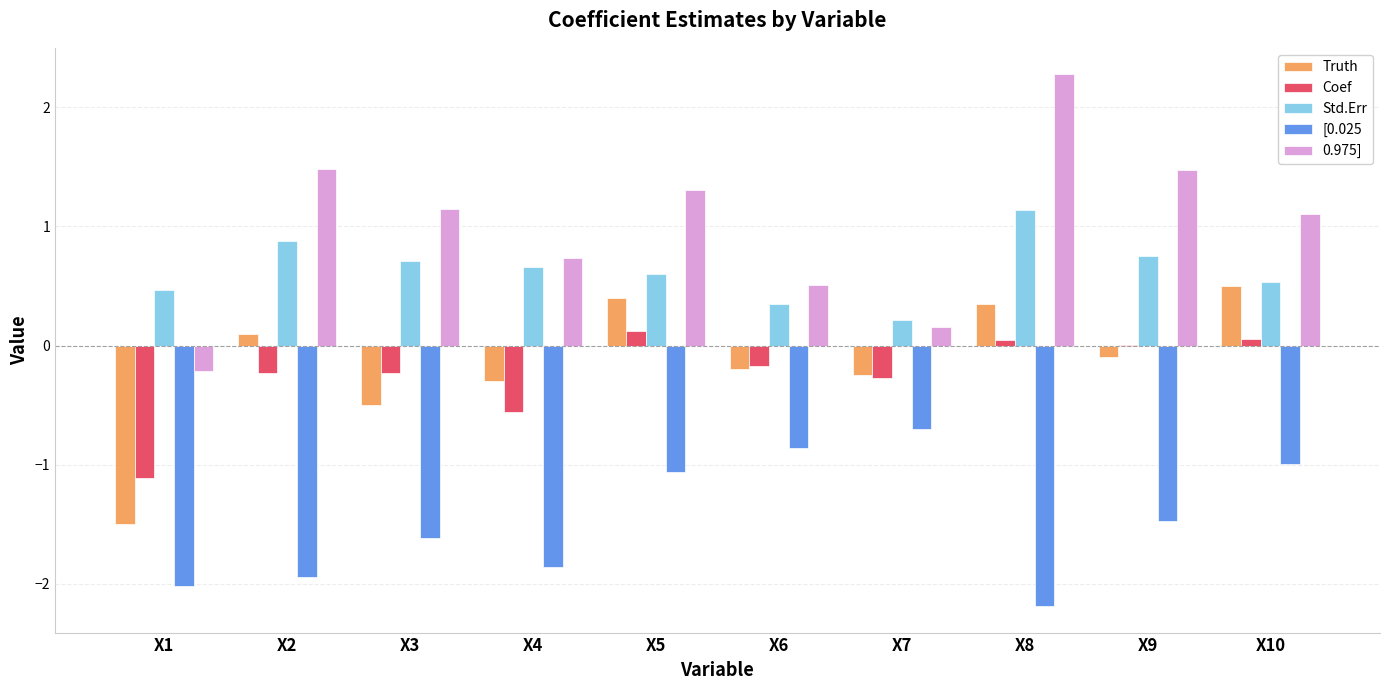

The Truth series shows 0.1 at X2. True or false?

True